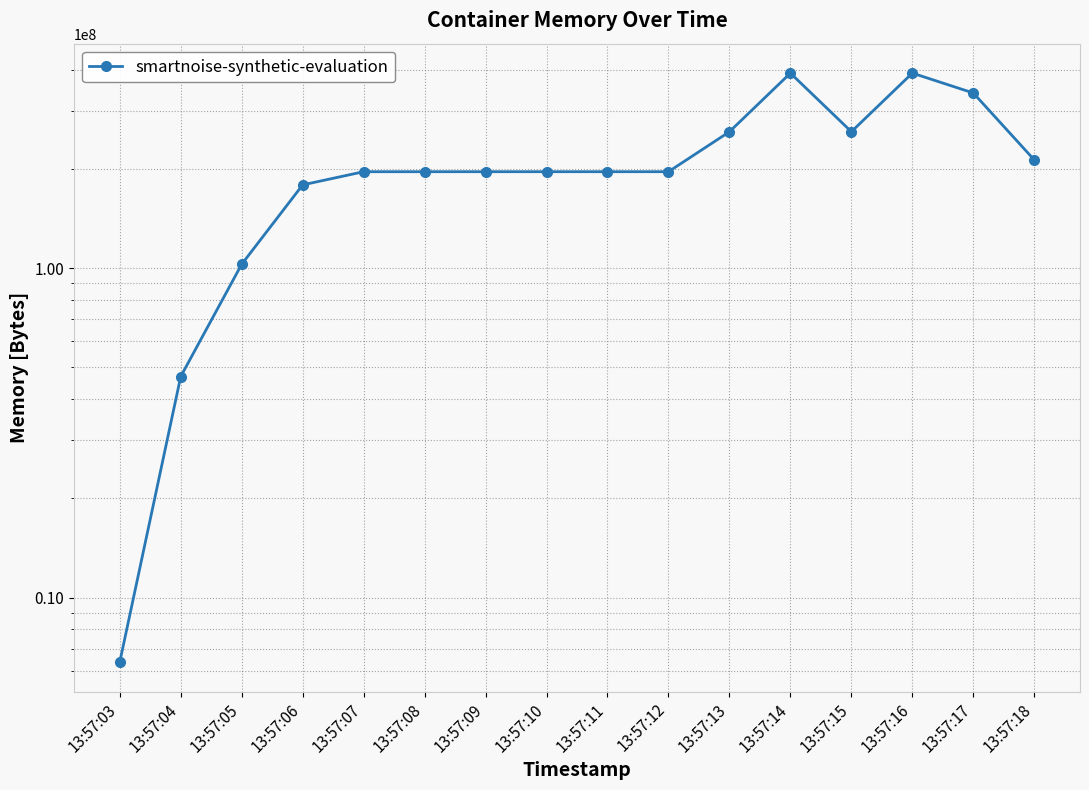

What is the approximate value at 13:57:18, to the nearest 10?

213012480